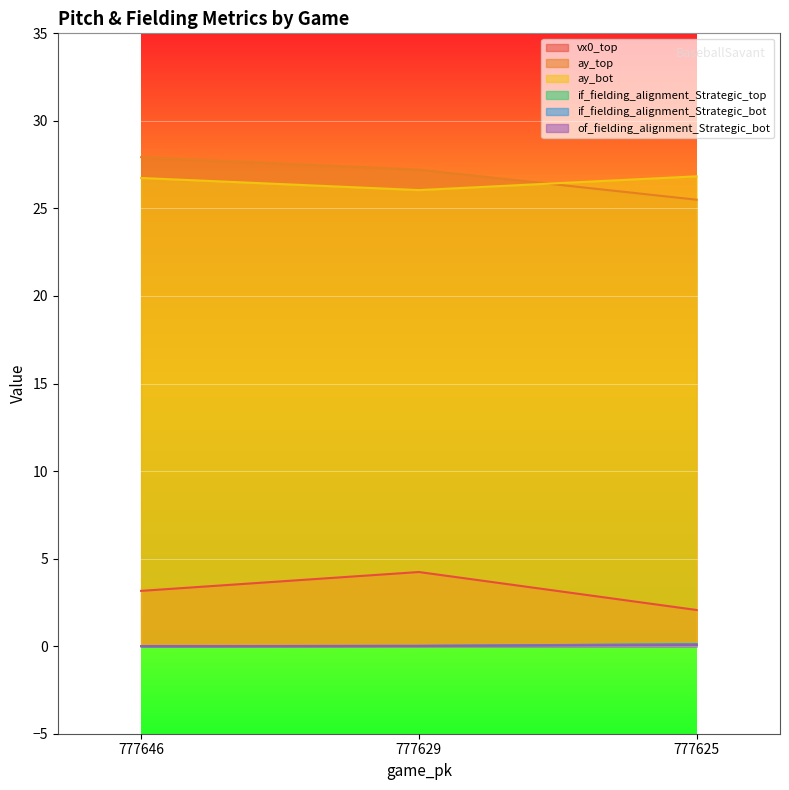

List the series in order of their peak value, highest first.

ay_top, ay_bot, vx0_top, if_fielding_alignment_Strategic_bot, if_fielding_alignment_Strategic_top, of_fielding_alignment_Strategic_bot